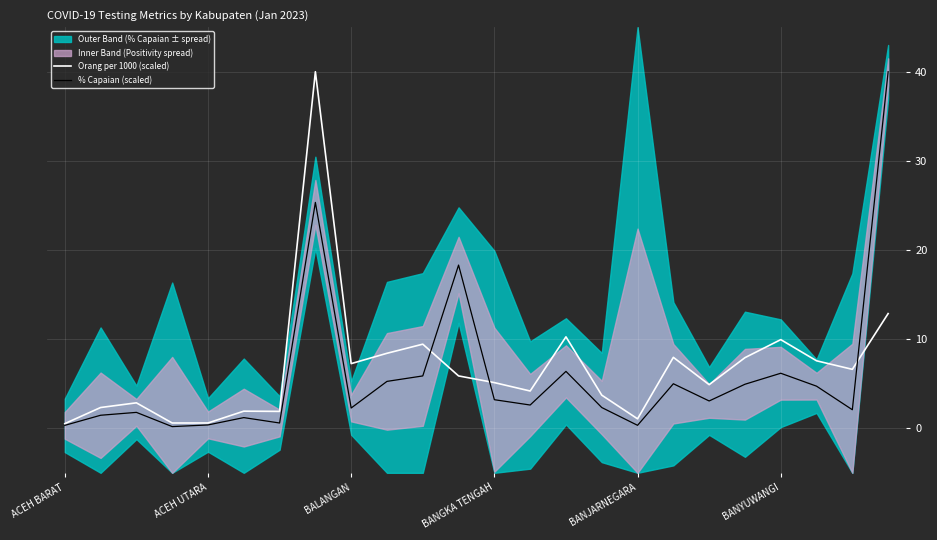

What is the highest value of the % Capaian (scaled) series?

40.0